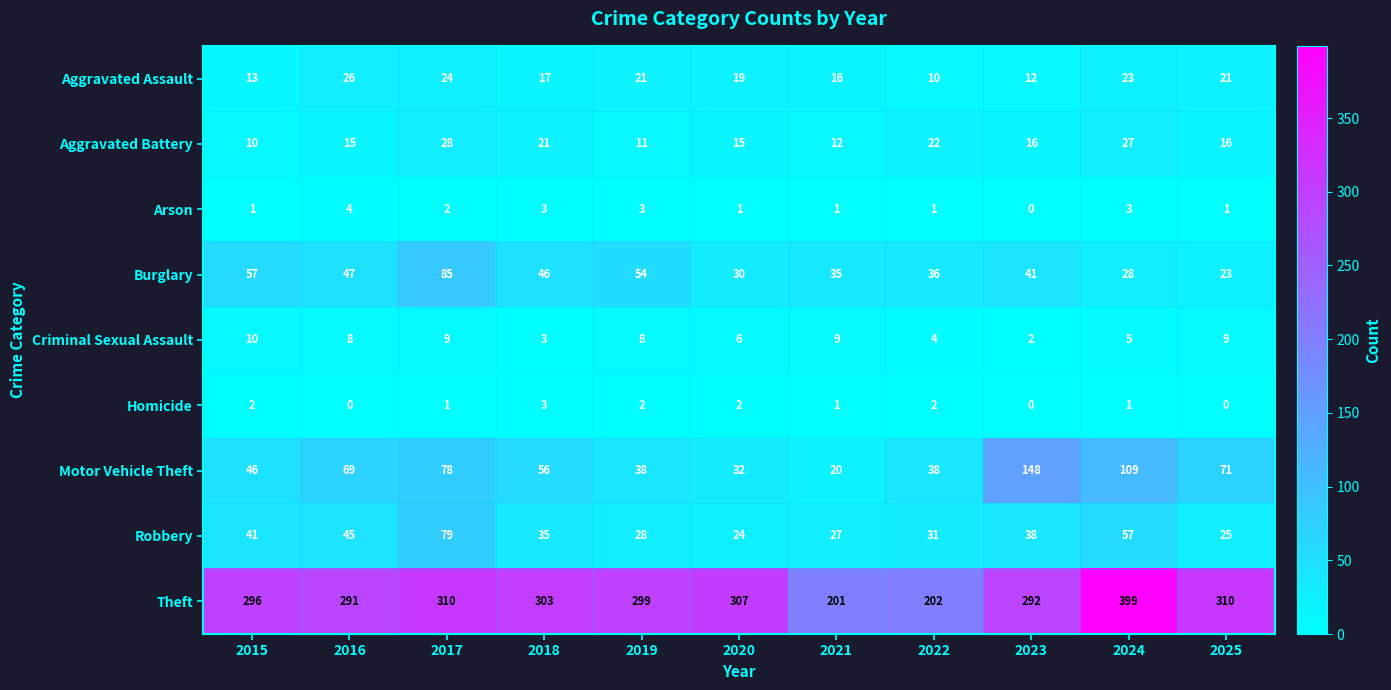

At which category does the chart reach its peak across all series?

2024